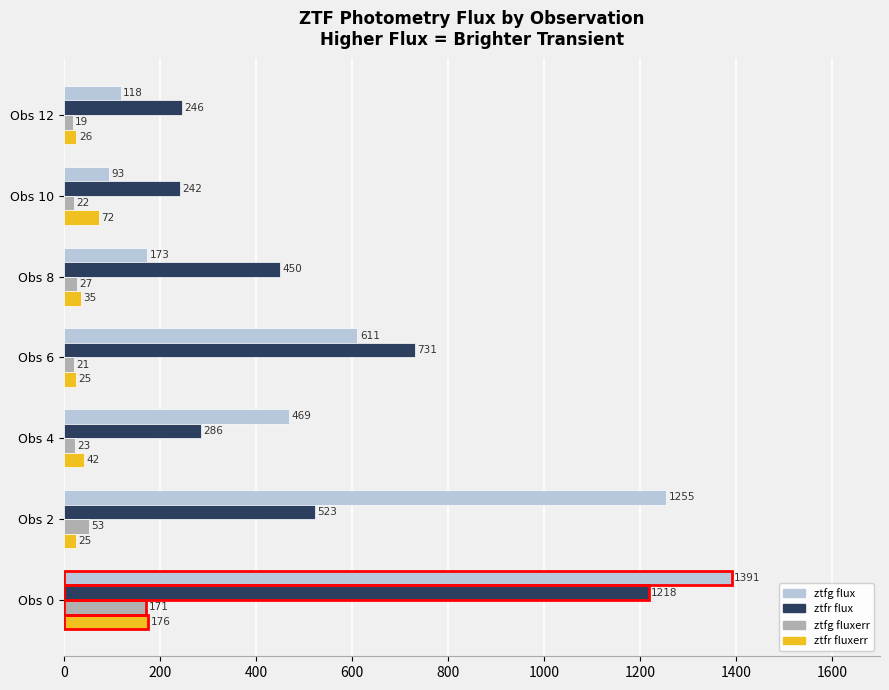

What value does the ztfr fluxerr series have at Obs 10?

72.4